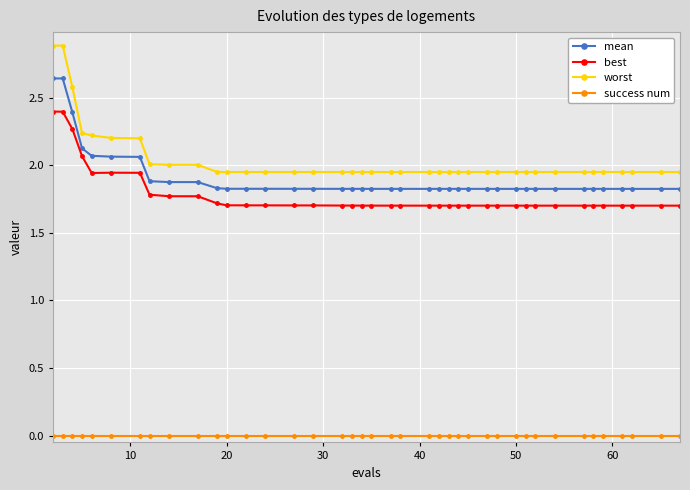

Does the chart display data point markers on the line(s)?

Yes